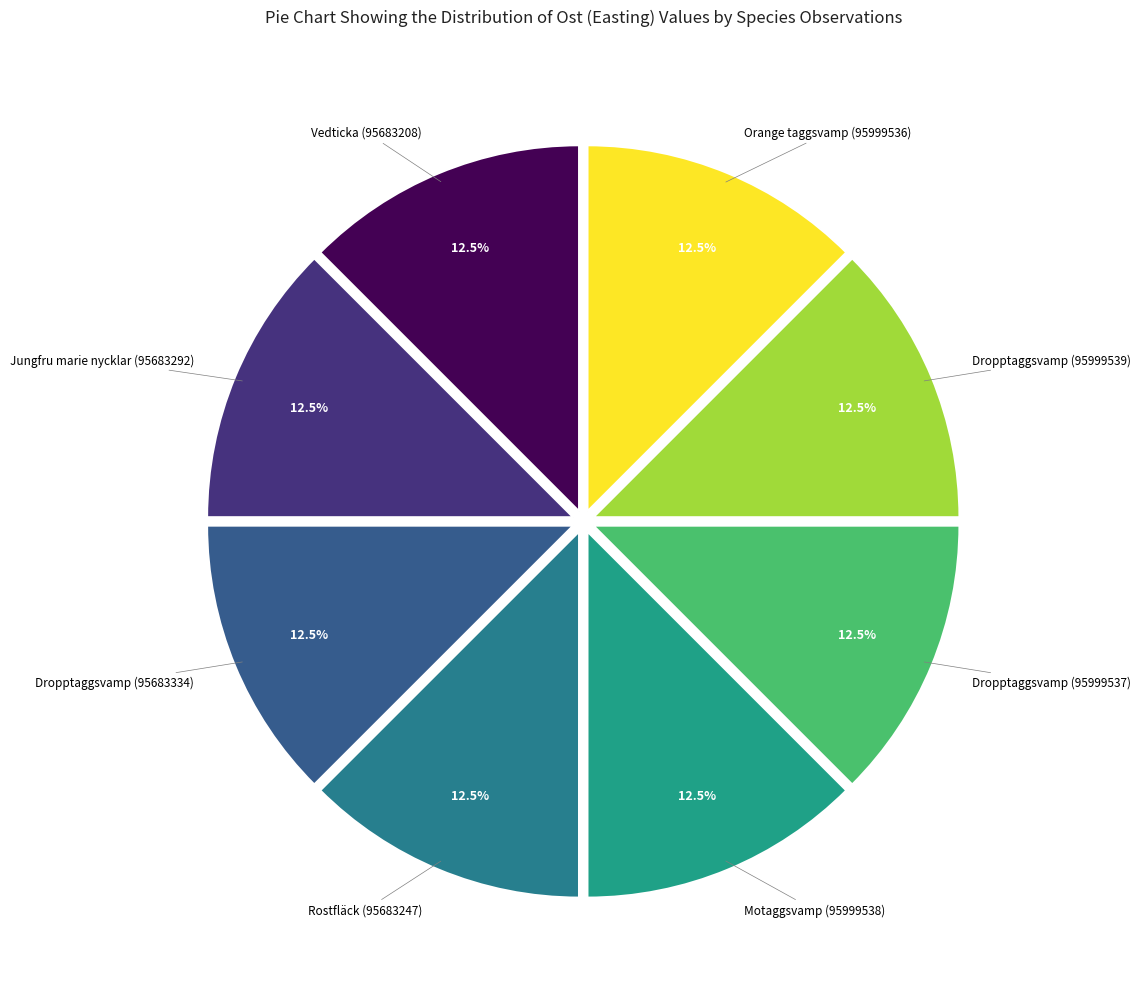

How many segments does this pie chart have?

8